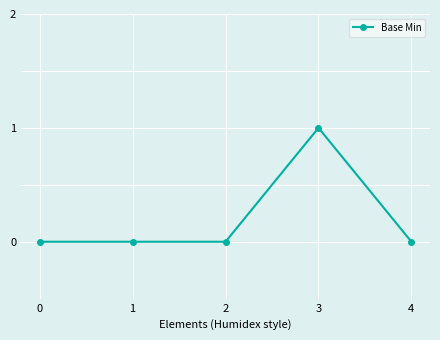

What is the maximum value shown in the chart?

1